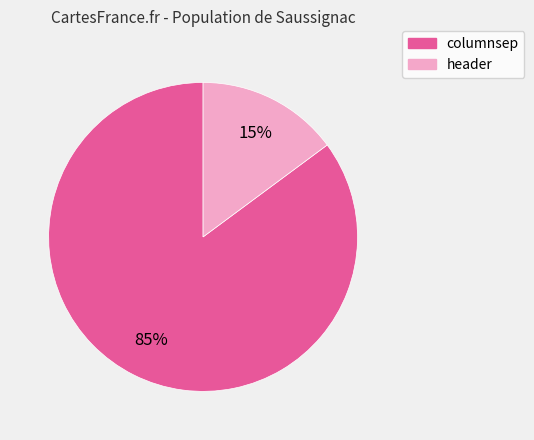

To the nearest percent, what is the combined percentage of columnsep and header?

100%